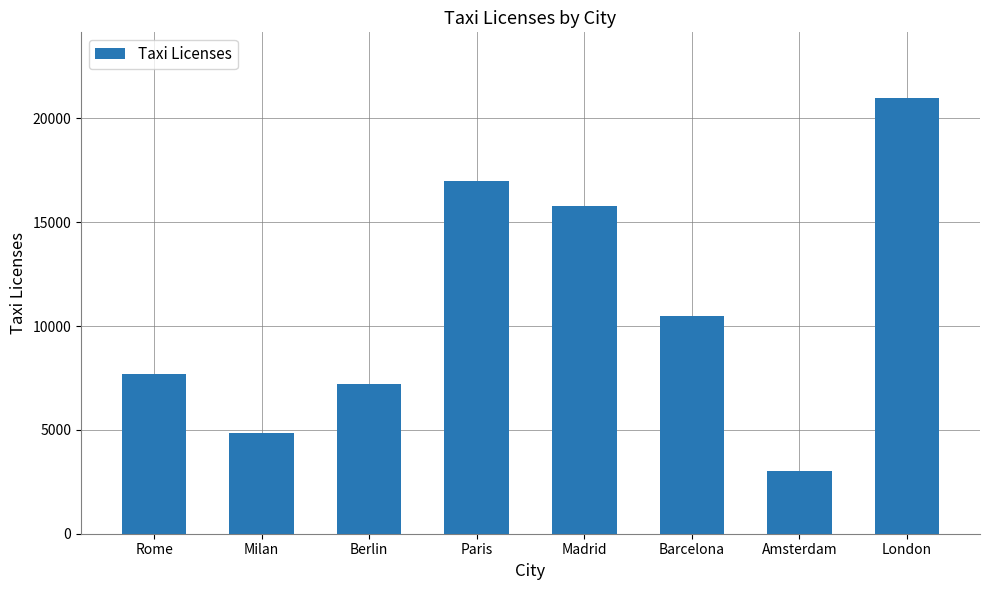

Are the bars grouped side by side (vs. stacked)?

No